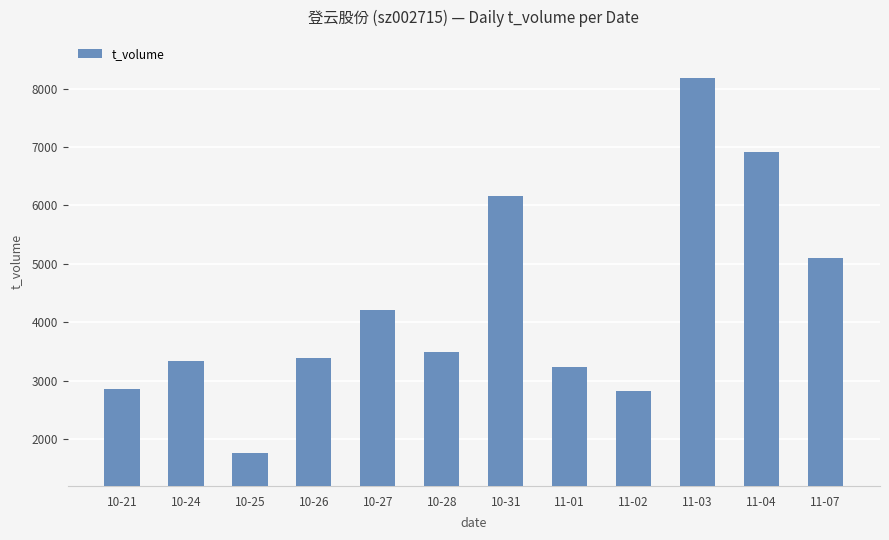

What is the label of the 12th bar from the left?

11-07